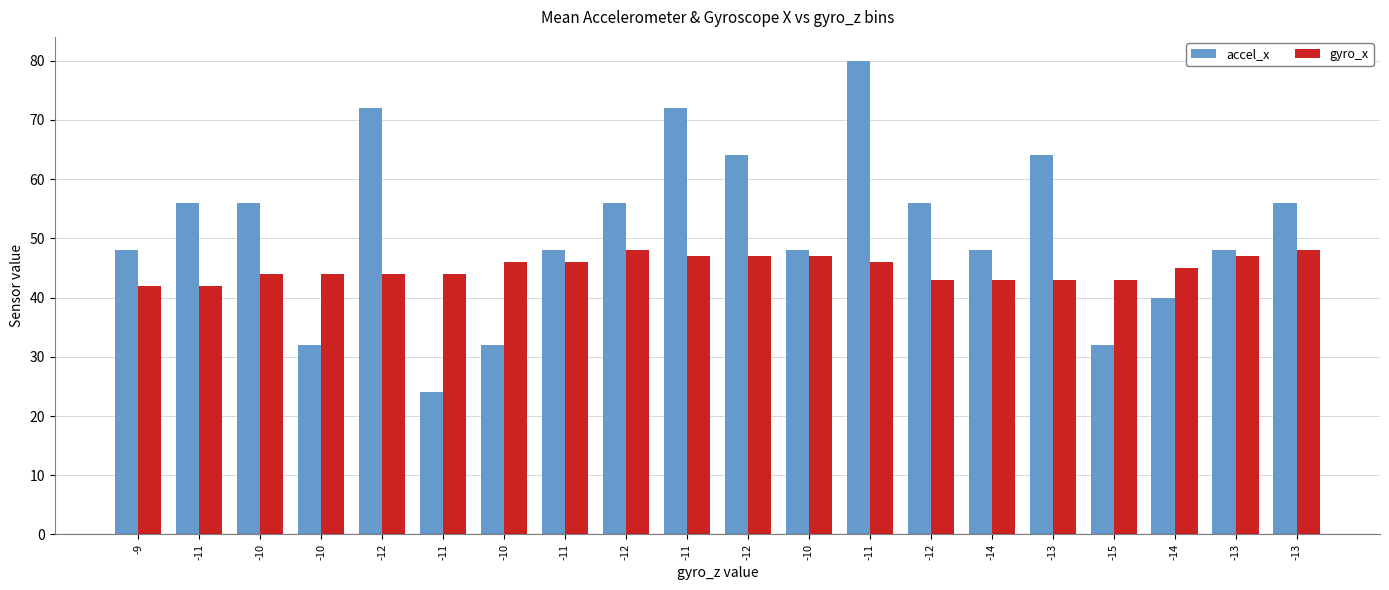

How many groups of bars are there?

20